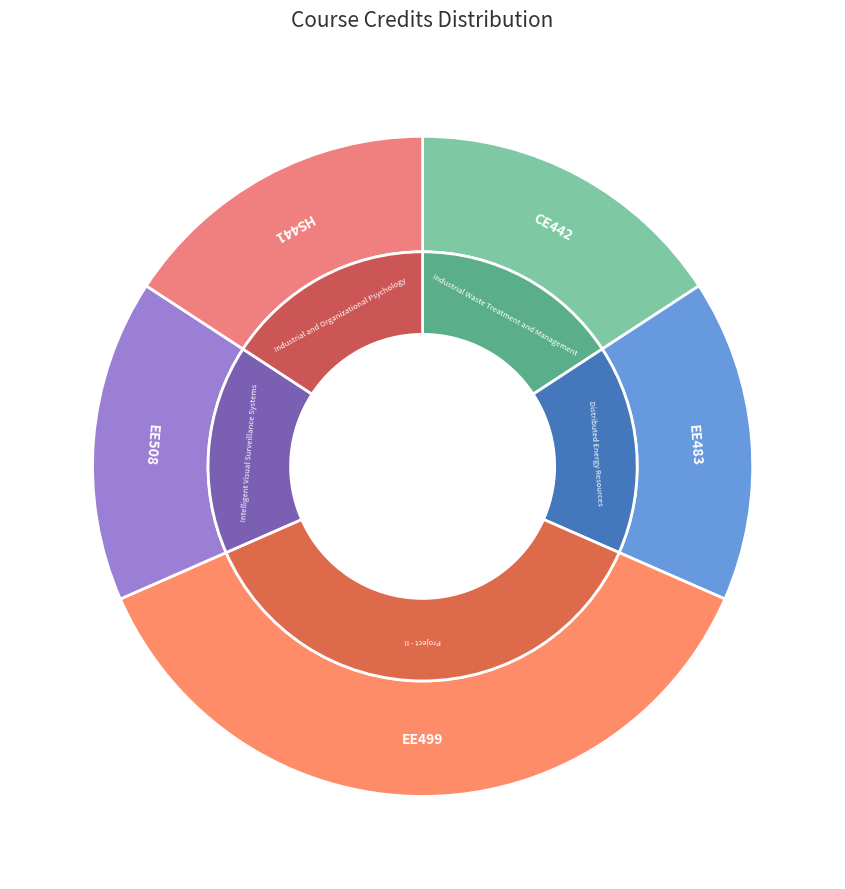

Which slice is the smallest?

CE442